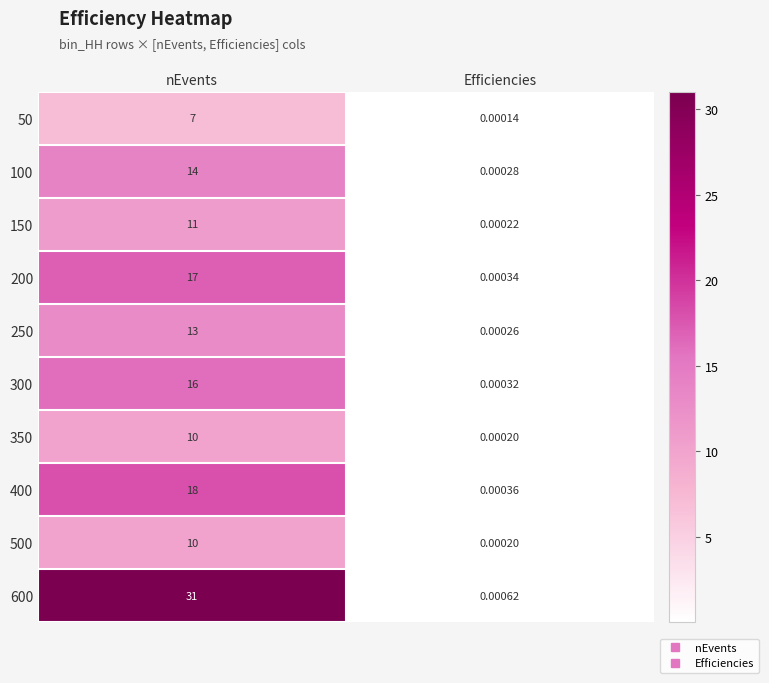

Where is 100 nearest to the value 7?

Efficiencies